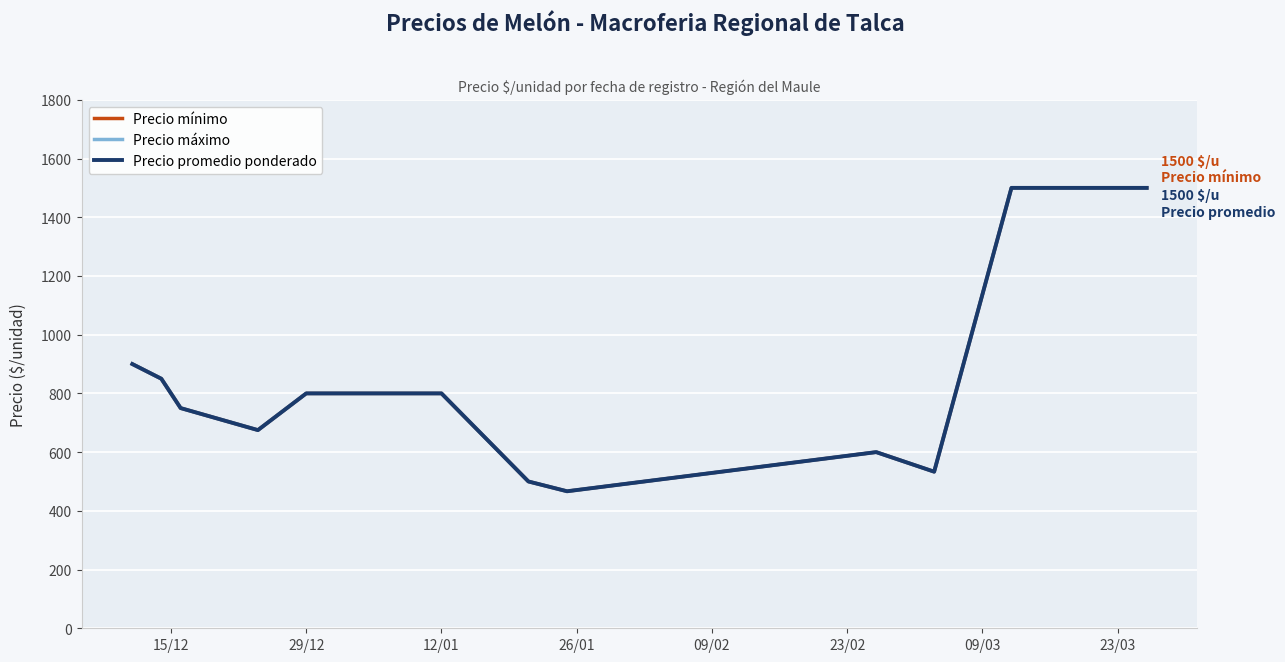

Where is Precio mínimo nearest to the value 983?

15/12